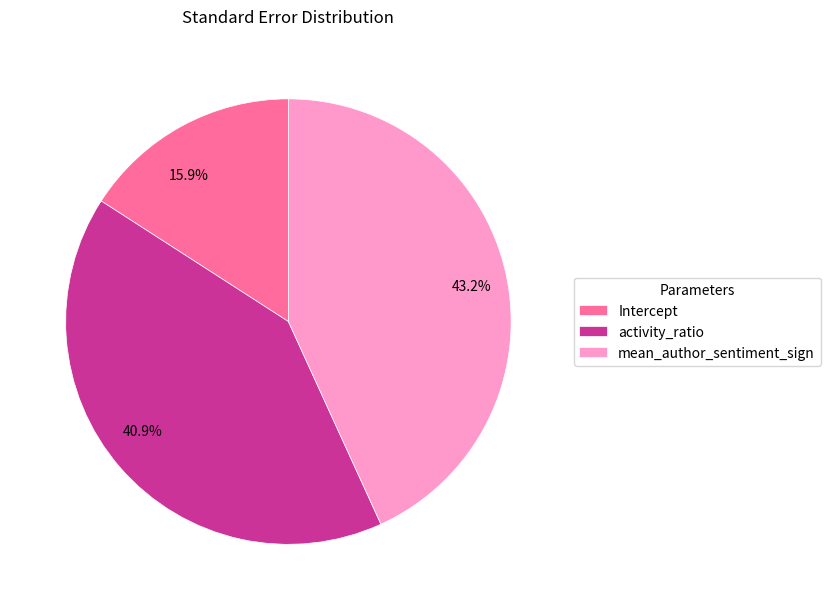

How many segments does this pie chart have?

3